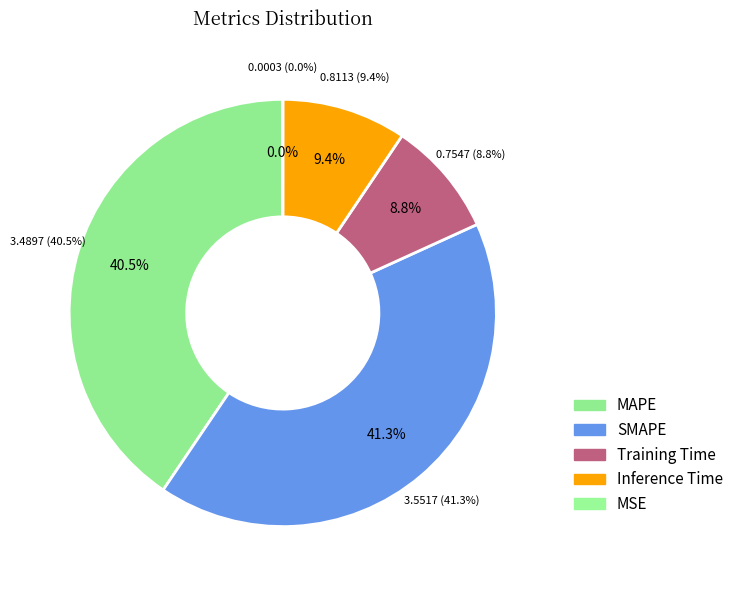

Is the sum of Training Time and Inference Time greater than half?

No